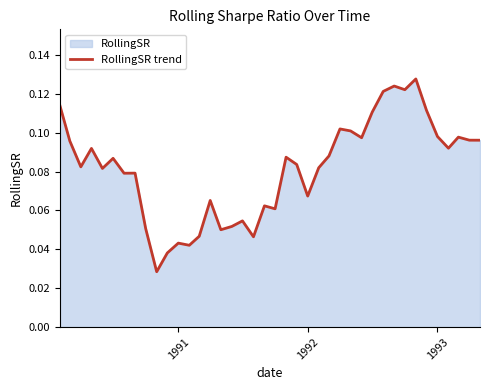

How many lines are shown in the chart?

1